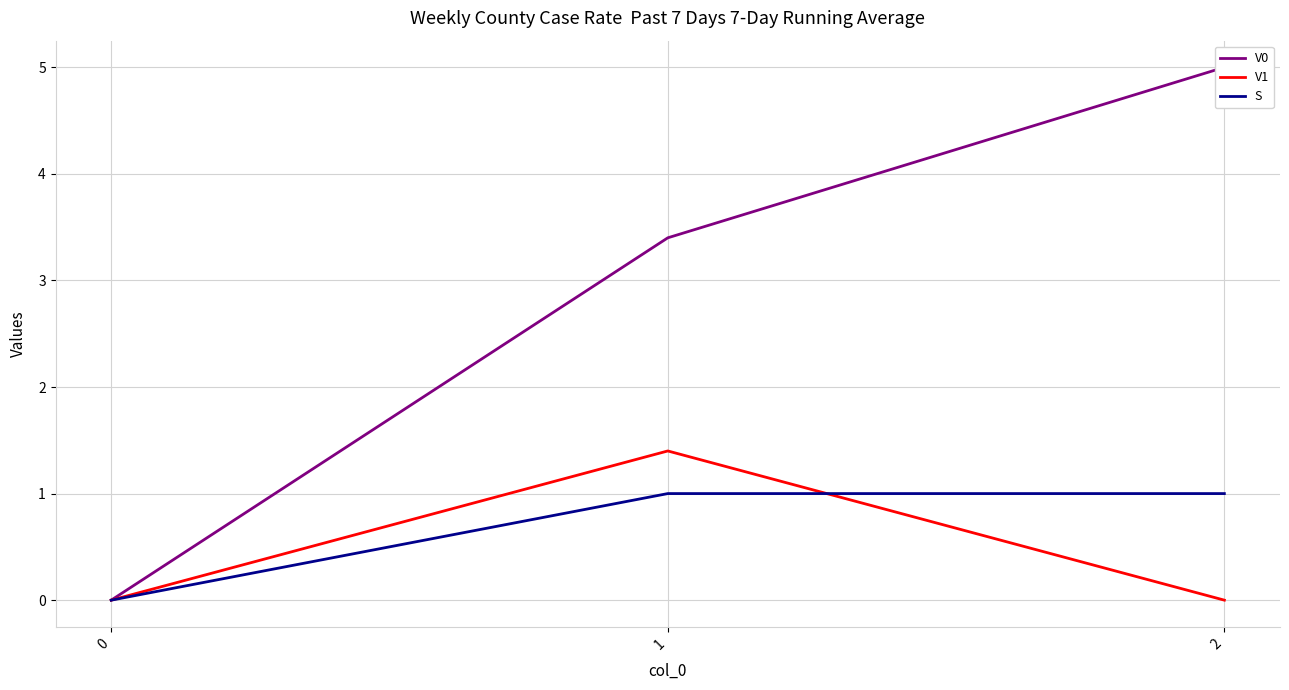

How many lines are shown in the chart?

3